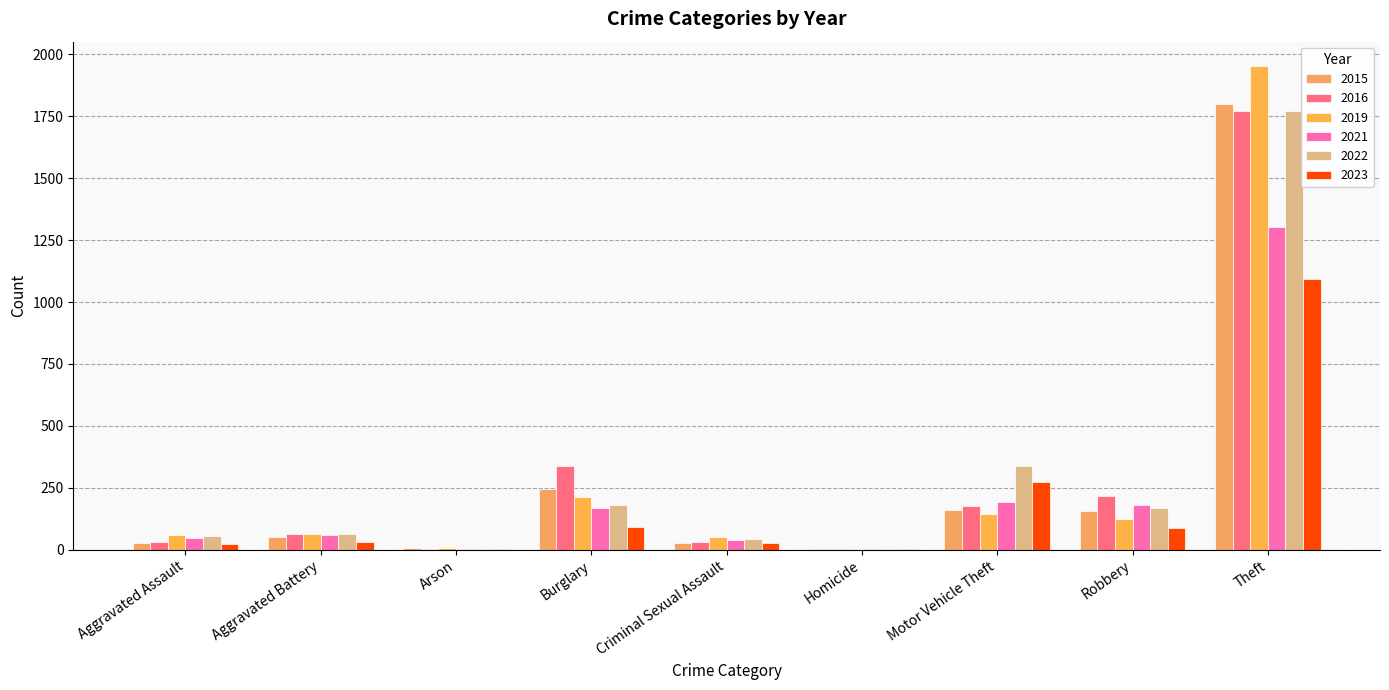

What are all the series names shown in the legend?

2015, 2016, 2019, 2021, 2022, 2023